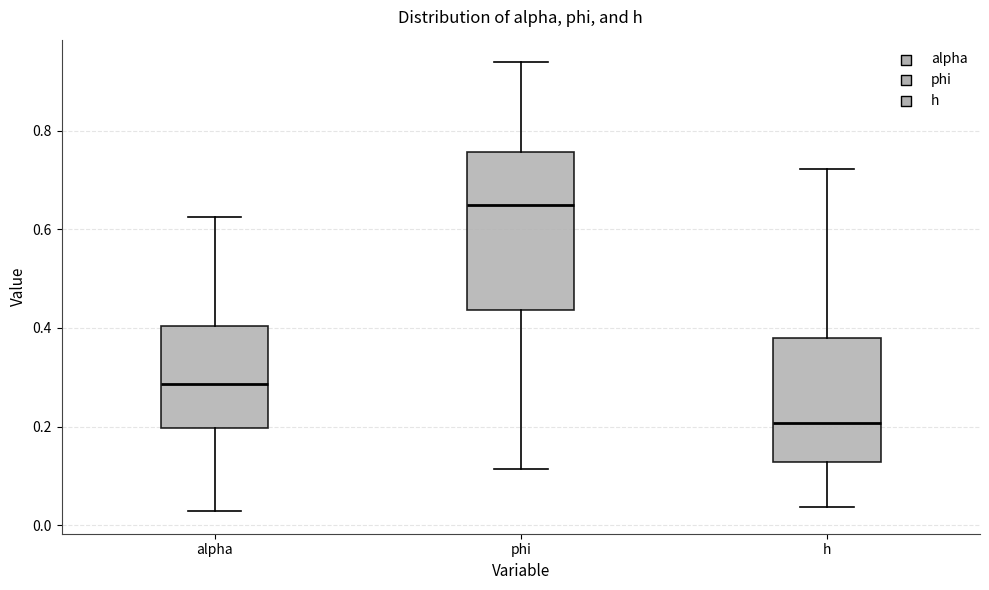

Reading left to right, transcribe this box plot: for each box, give where its median line is, the range the box spans, and where its two whiskers end, as read against the y-axis. The values are not printed on the chart, so give them approximately, as read against the axis.

alpha: median 0.28, box 0.20 to 0.40, whiskers 0.02 to 0.62
phi: median 0.64, box 0.44 to 0.76, whiskers 0.12 to 0.94
h: median 0.20, box 0.12 to 0.38, whiskers 0.04 to 0.72